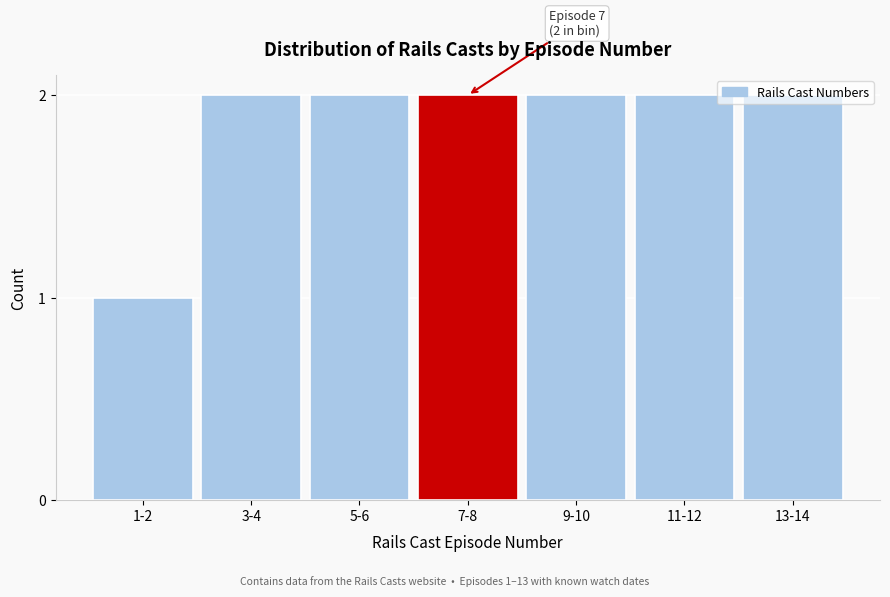

Which category has the lowest value across all series?

1-2